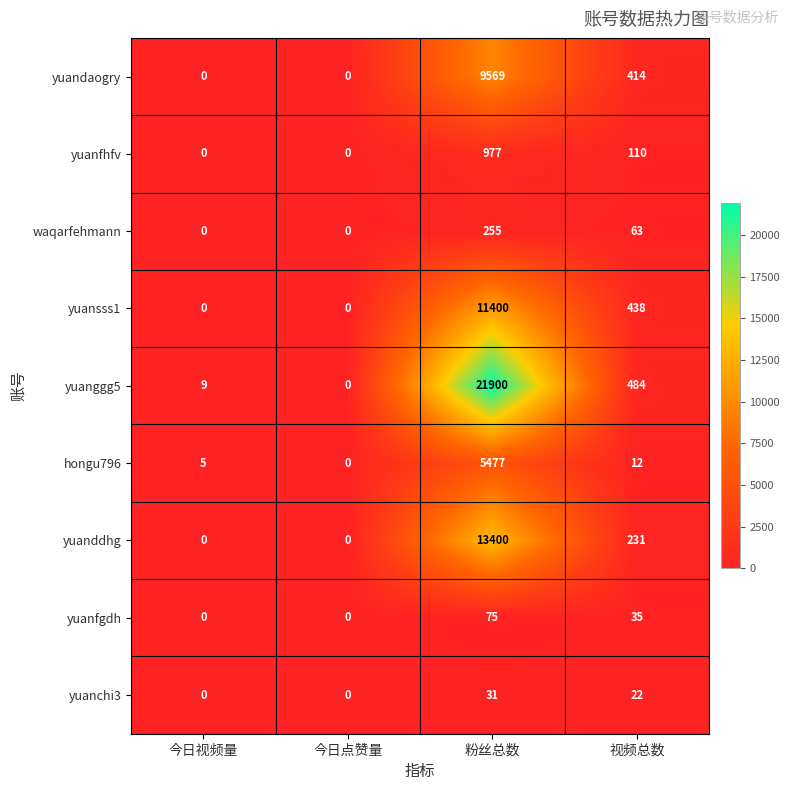

The value of yuandaogry at 视频总数 is 106. True or false?

False